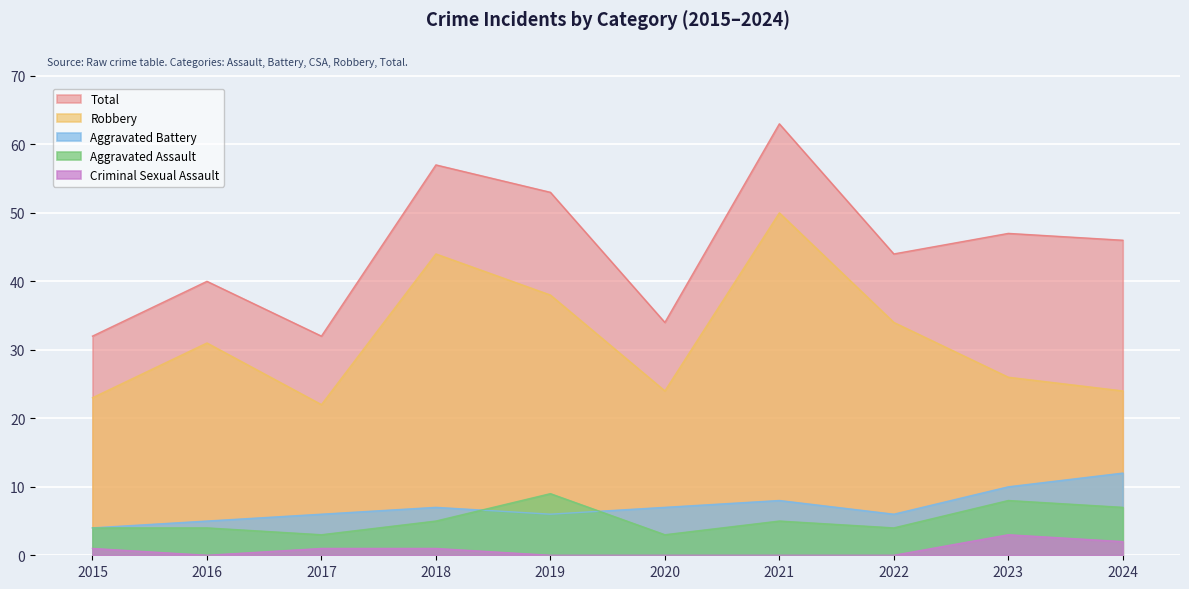

At which category does the chart reach its minimum across all series?

2016